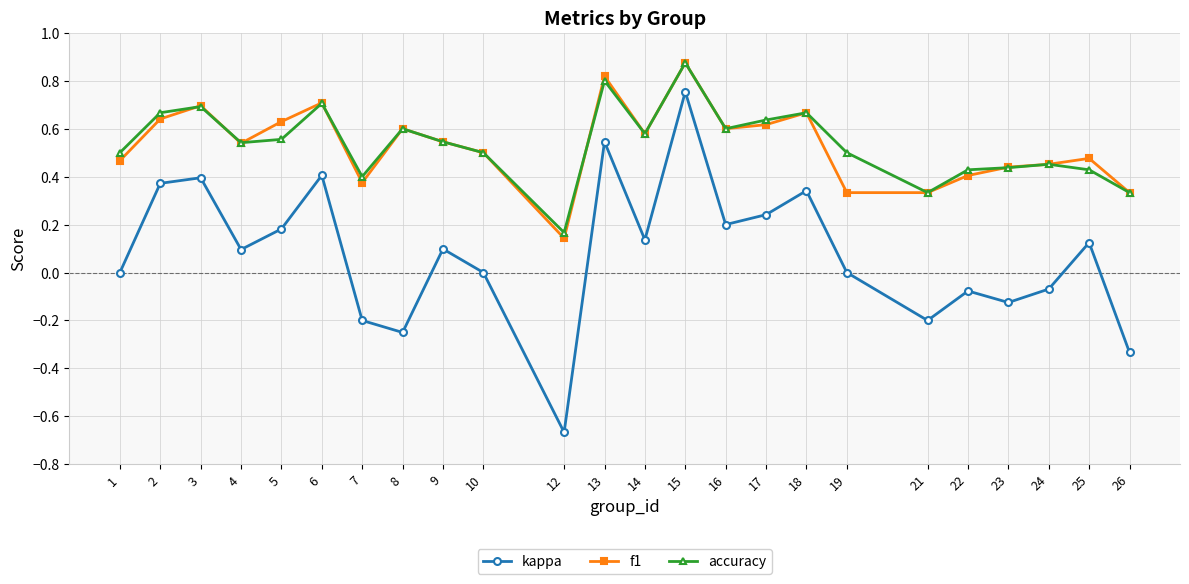

At which category is the sum across all series the highest?

15